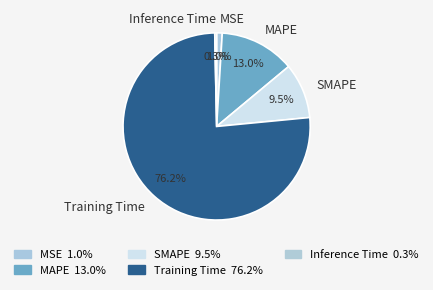

How many slices are in this pie chart?

5